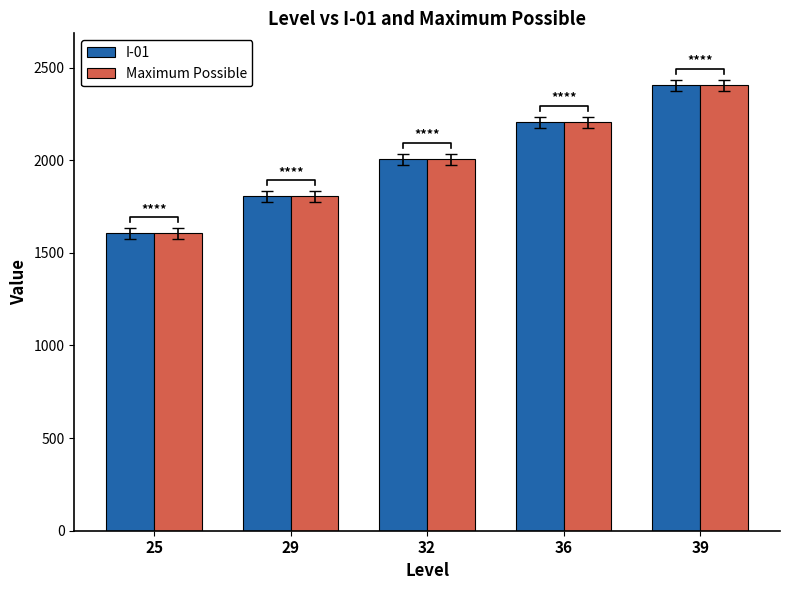

How many bars are there in total?

10